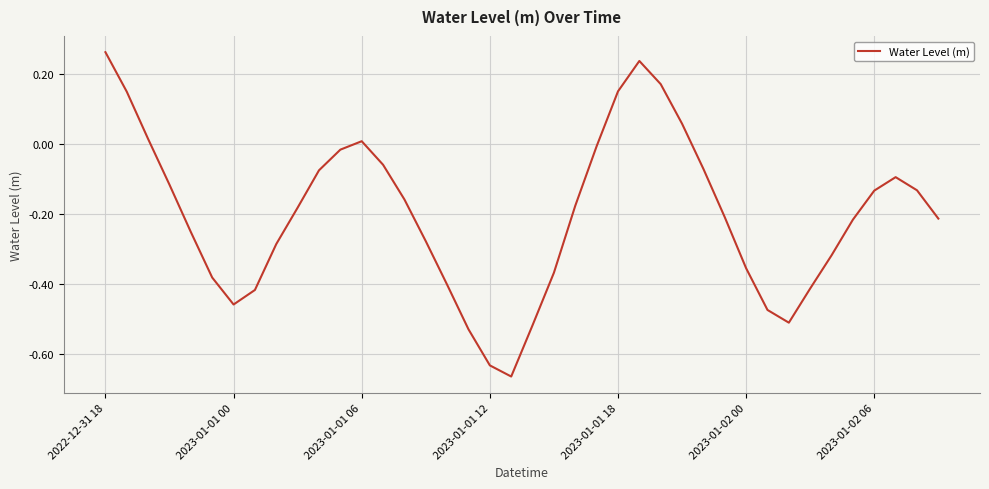

At which label does the data first exceed 0?

2022-12-31 18